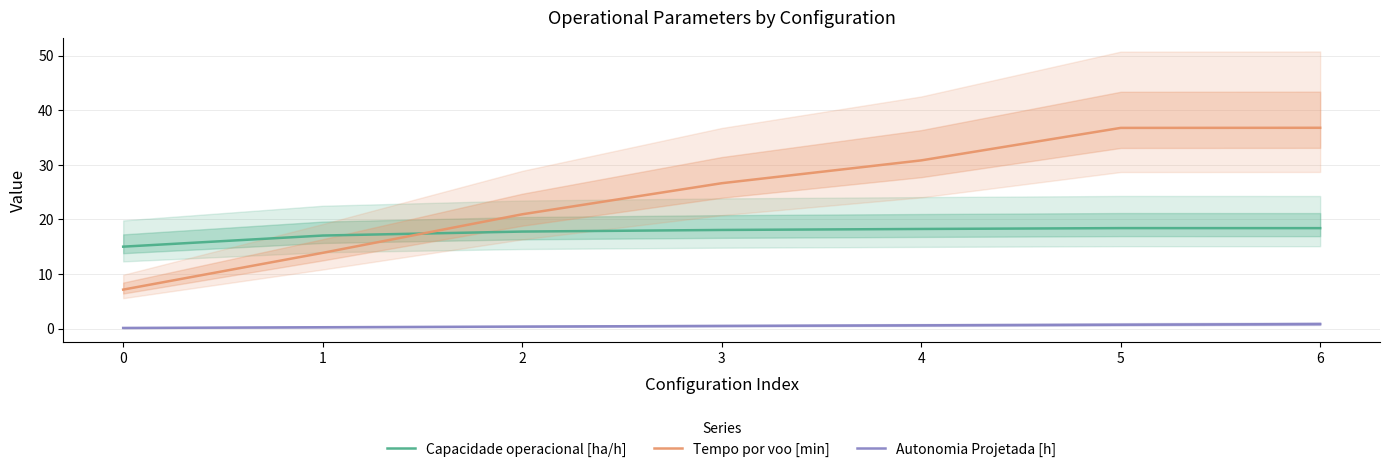

What is the value of the Capacidade operacional [ha/h] point at the 5th from the left?

18.2